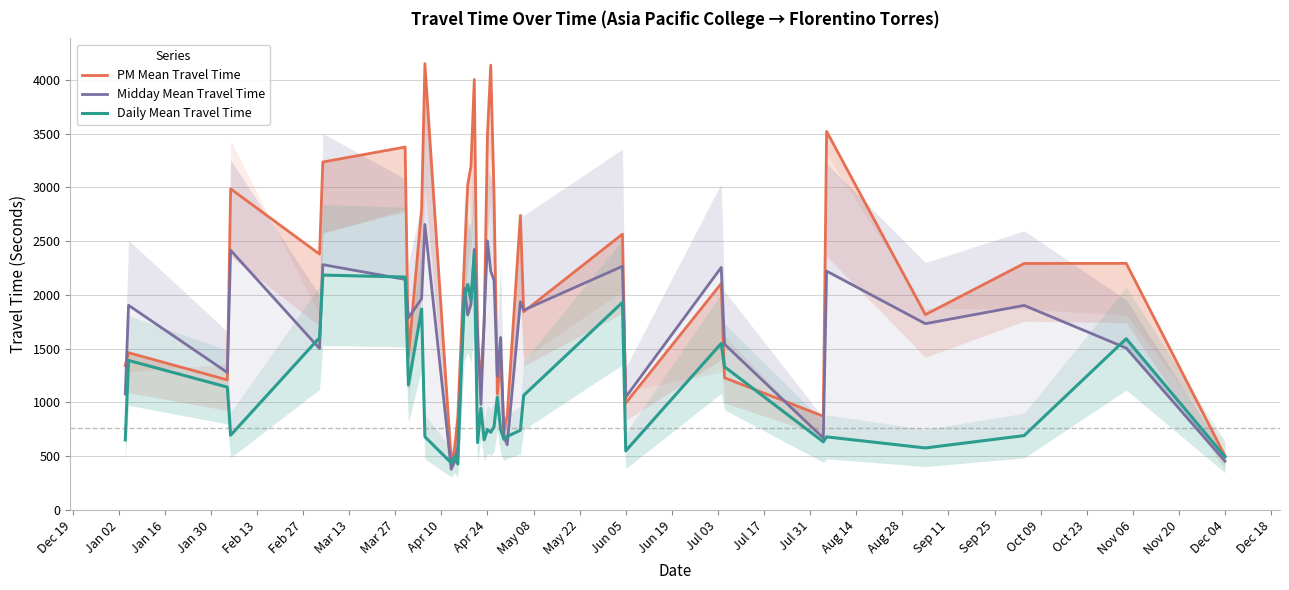

Is the value of PM Mean Travel Time at Dec 18 greater than the value of Midday Mean Travel Time at Nov 06?

No